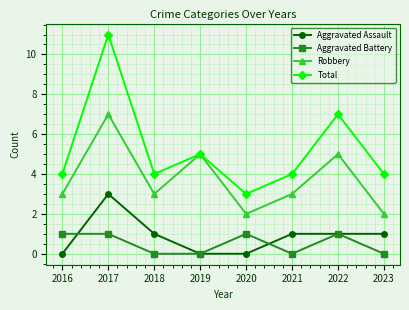

What is the maximum value shown in the chart?

11